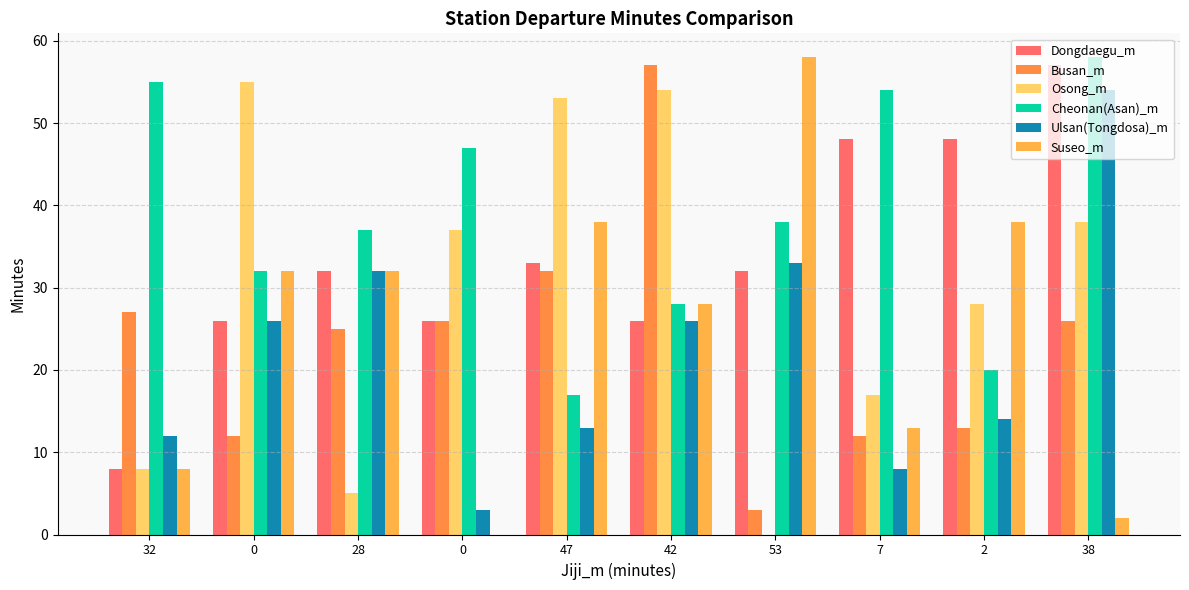

Is the value of Dongdaegu_m at 0 greater than the value of Osong_m at 7?

Yes